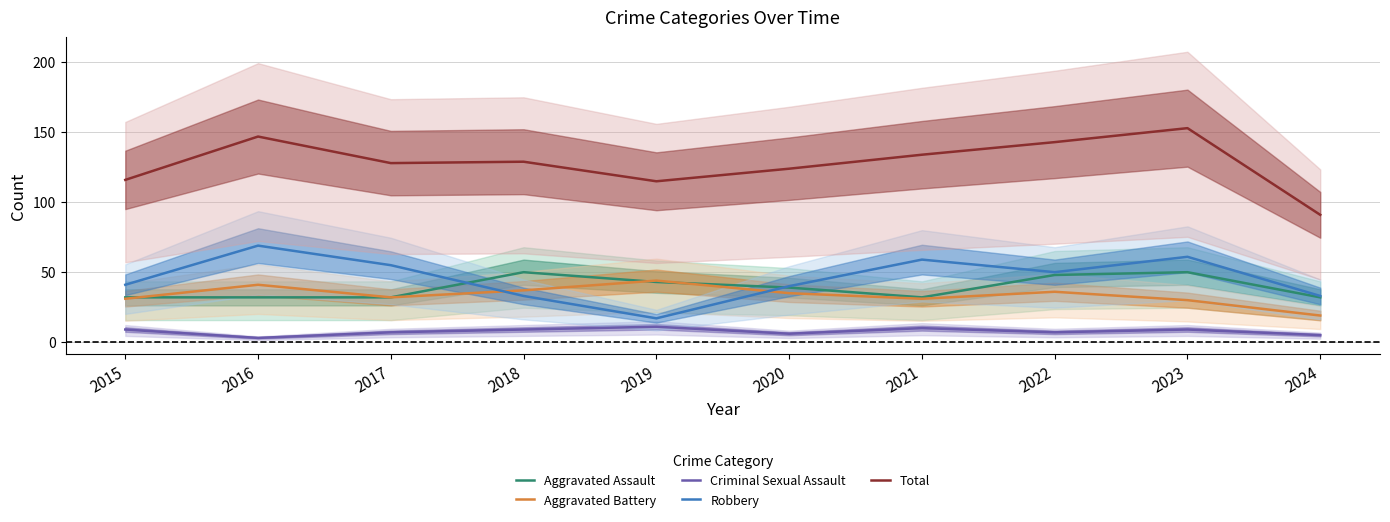

What is the total value across all series at 2018?

258